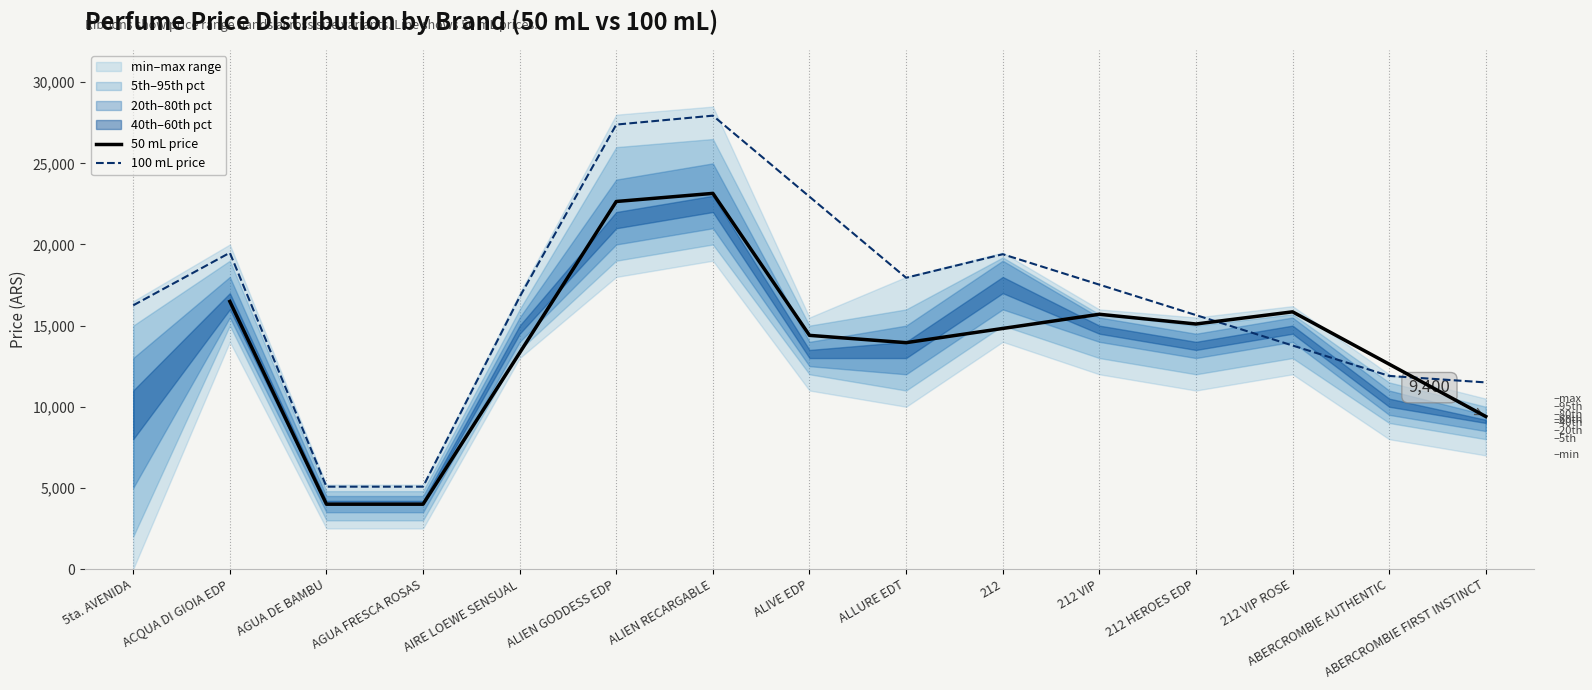

True or false: 100 mL price has more than 1 points higher than both neighbors.

True